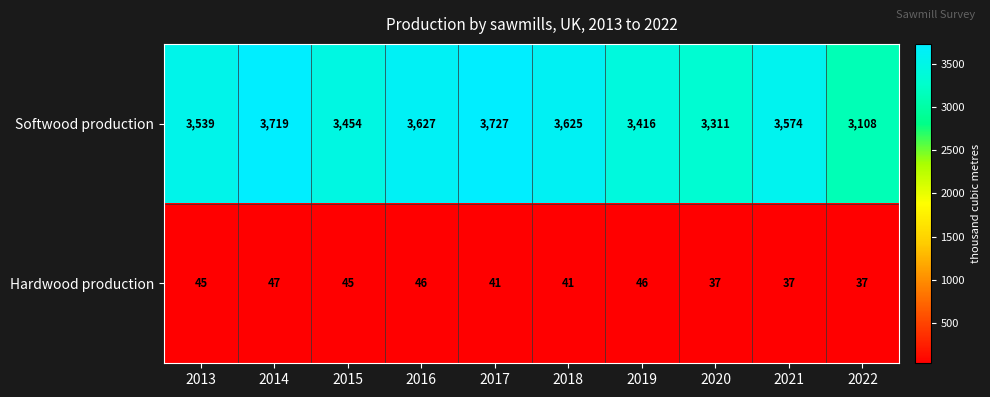

At which label does Softwood production first exceed 3574?

2014